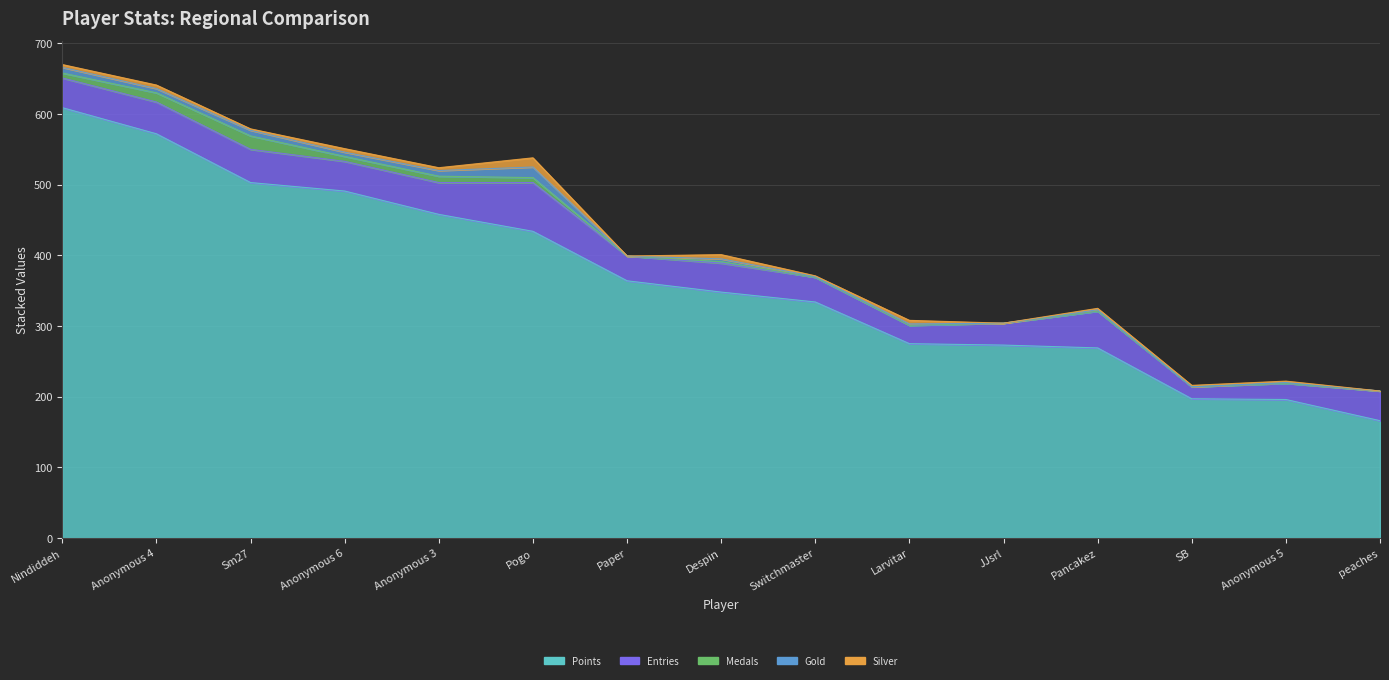

Reading right to left, list all the values displayed in this chart.

Points: 166	196	197	269	273	275	334	348	364	434	458	491	503	572	609
Entries: 42	23	17	52	31	26	35	41	35	69	45	42	47	45	42
Medals: 0	0	0	0	0	0	0	2	0	7	9	7	19	13	7
Gold: 0	1	0	2	0	2	1	4	0	15	8	6	8	6	8
Silver: 0	2	2	2	0	5	1	6	0	13	4	5	2	5	4